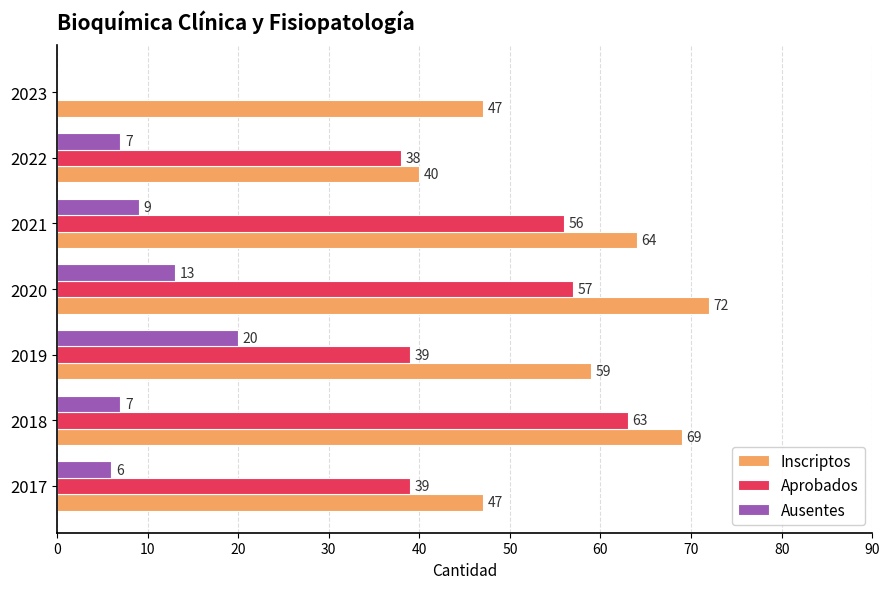

At which category is the sum across all series the highest?

2020